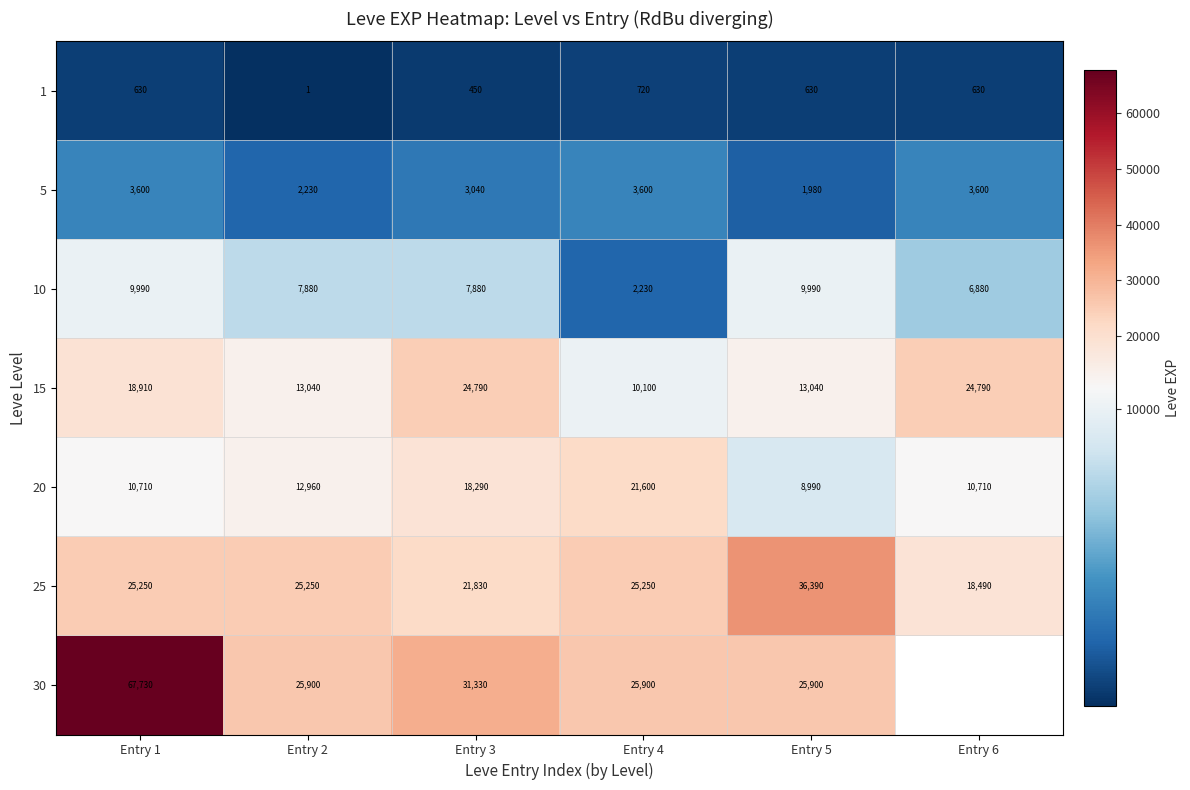

What value does the 1 series have at Entry 3, to the nearest 50?

450